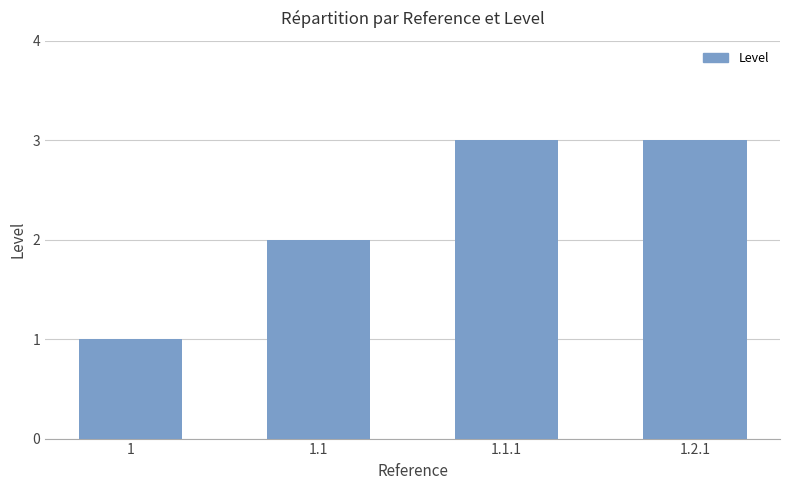

What is the label of the 4th bar from the right?

1